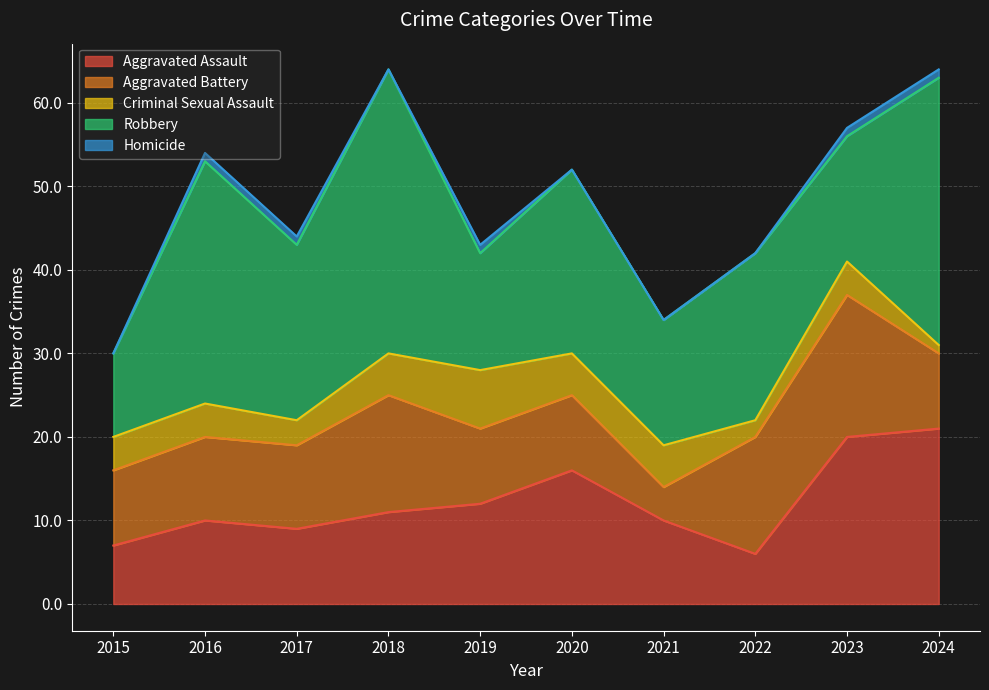

True or false: Homicide and Robbery intersect in this chart.

False